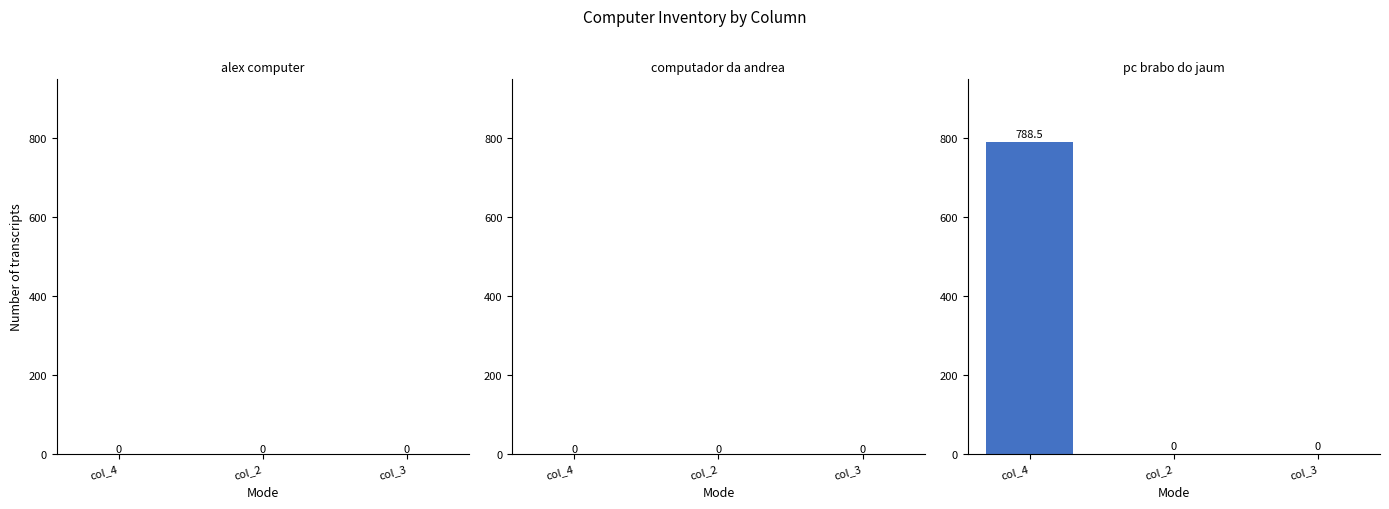

Which series has the largest range (max minus min)?

col_4